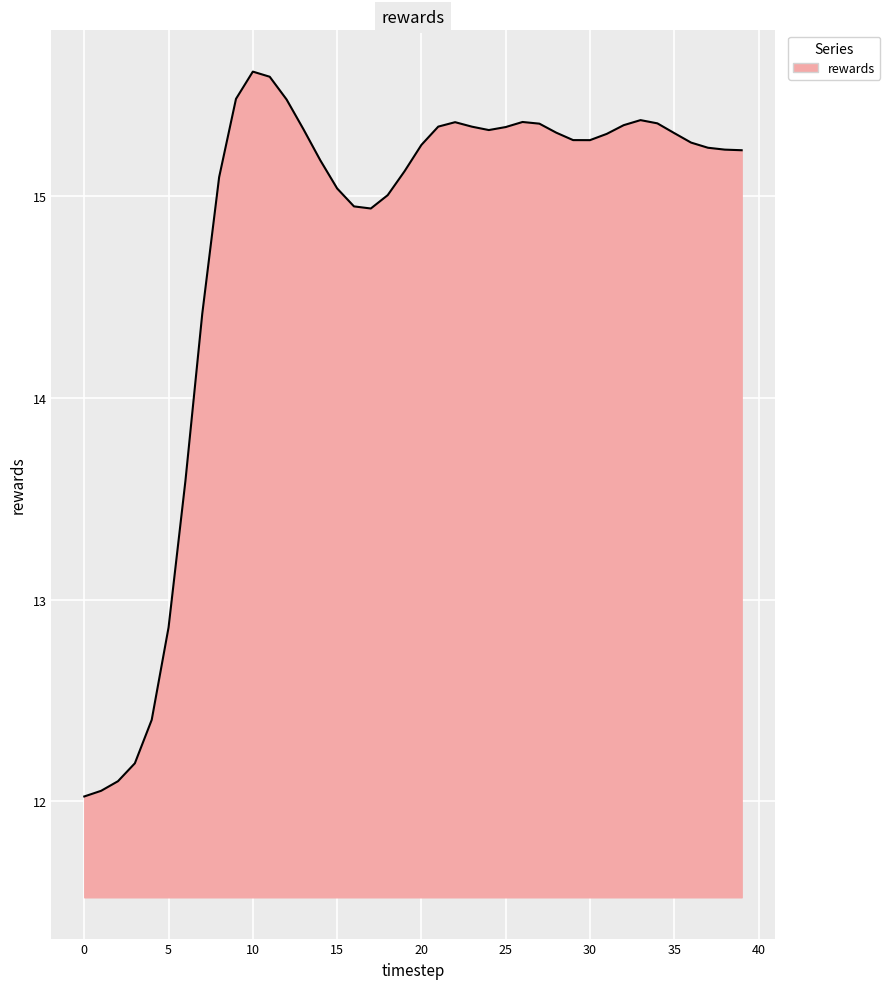

What is the difference between the maximum and minimum values?

3.6